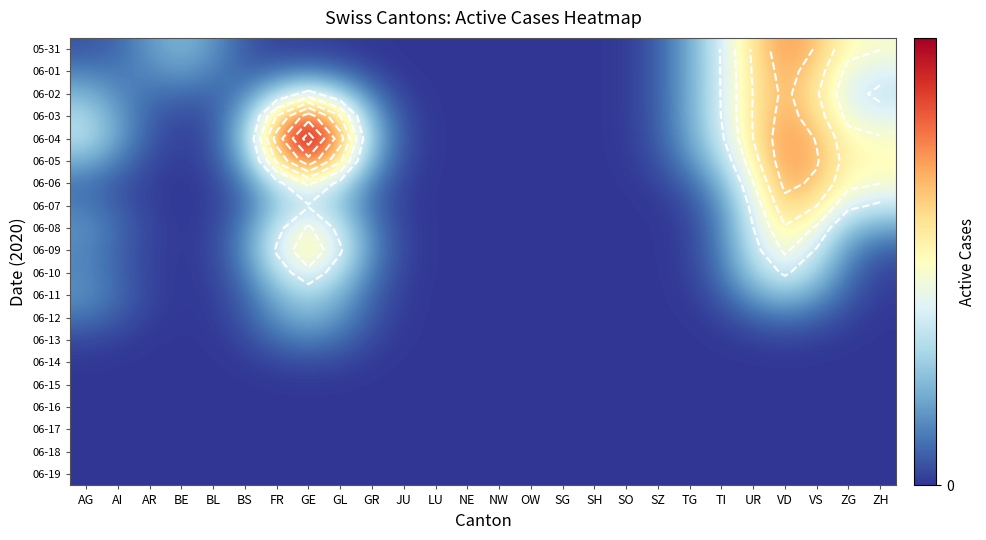

How many categories are shown in the chart?

26